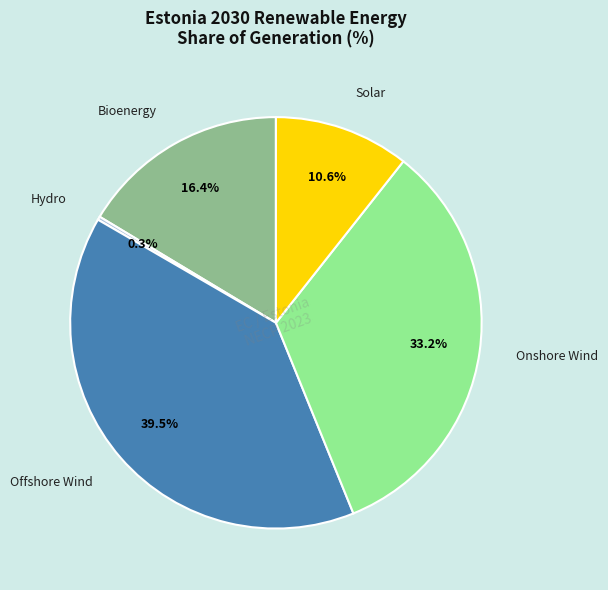

The Offshore Wind slice represents 29% of the pie. True or false?

False